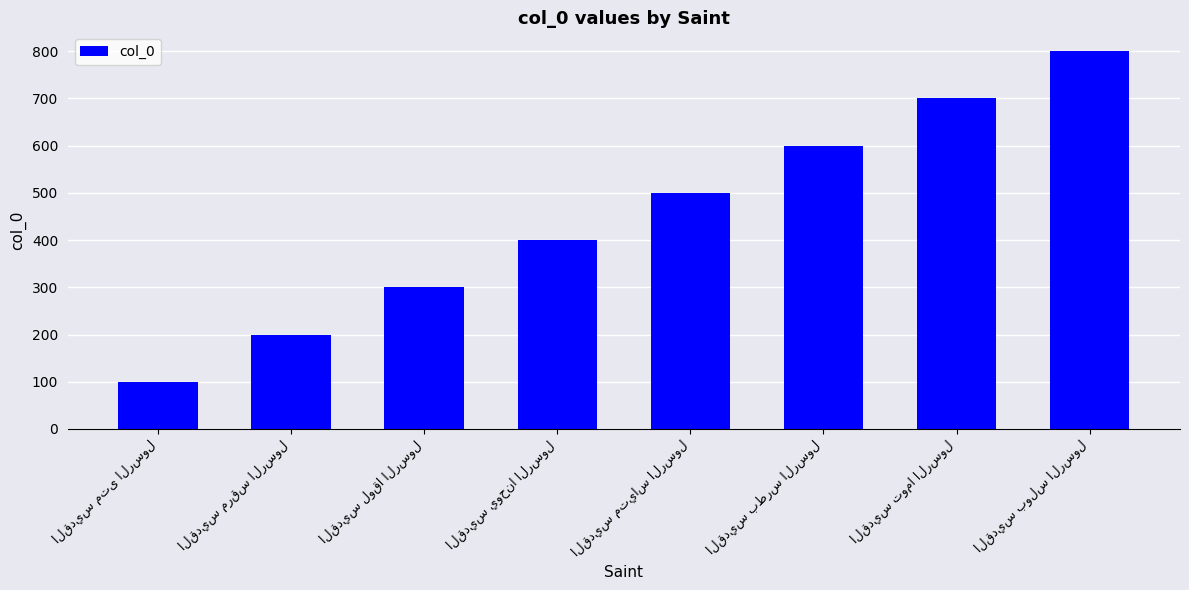

What is the sum of all values?

3600